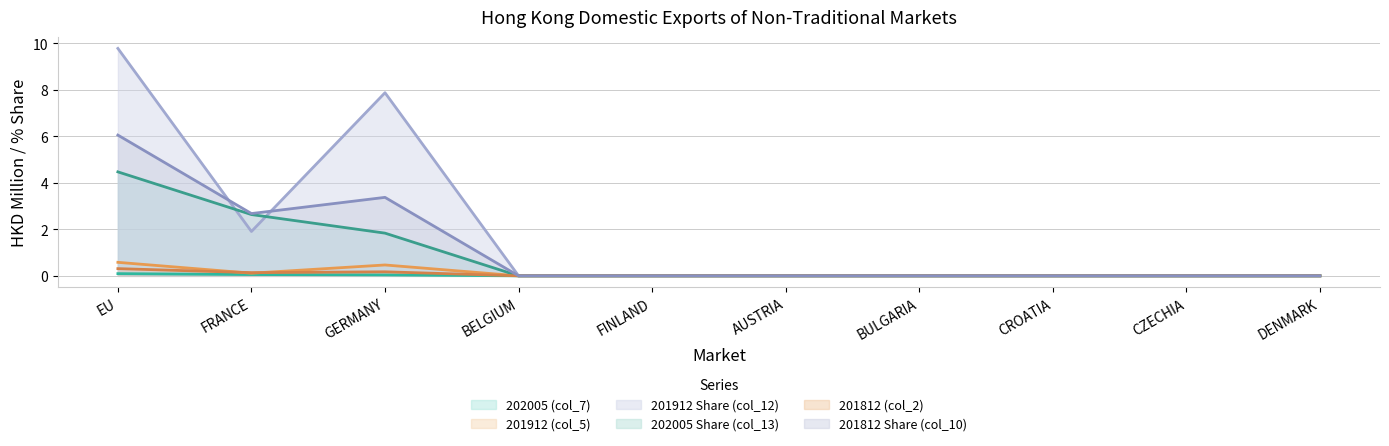

Between FINLAND and AUSTRIA, which series saw the biggest shift?

202005 (col_7)